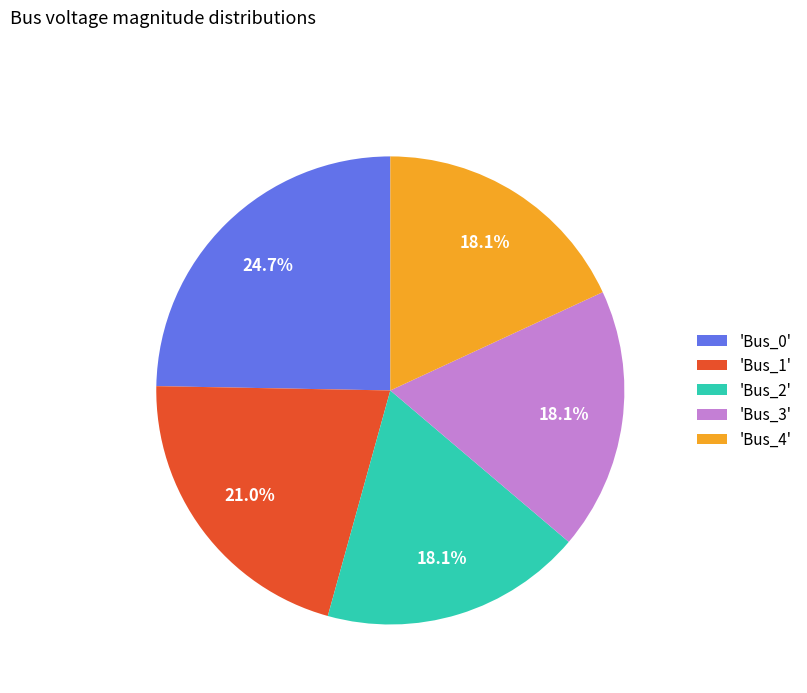

Is the sum of 'Bus_1' and 'Bus_2' greater than half?

No